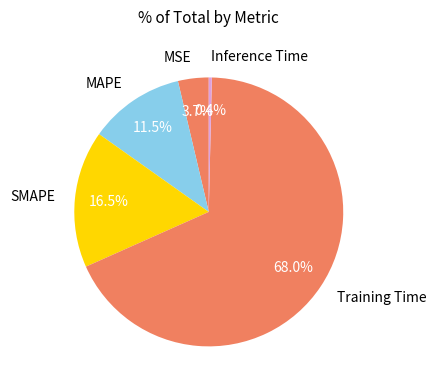

True or false: SMAPE accounts for 27% of the total.

False